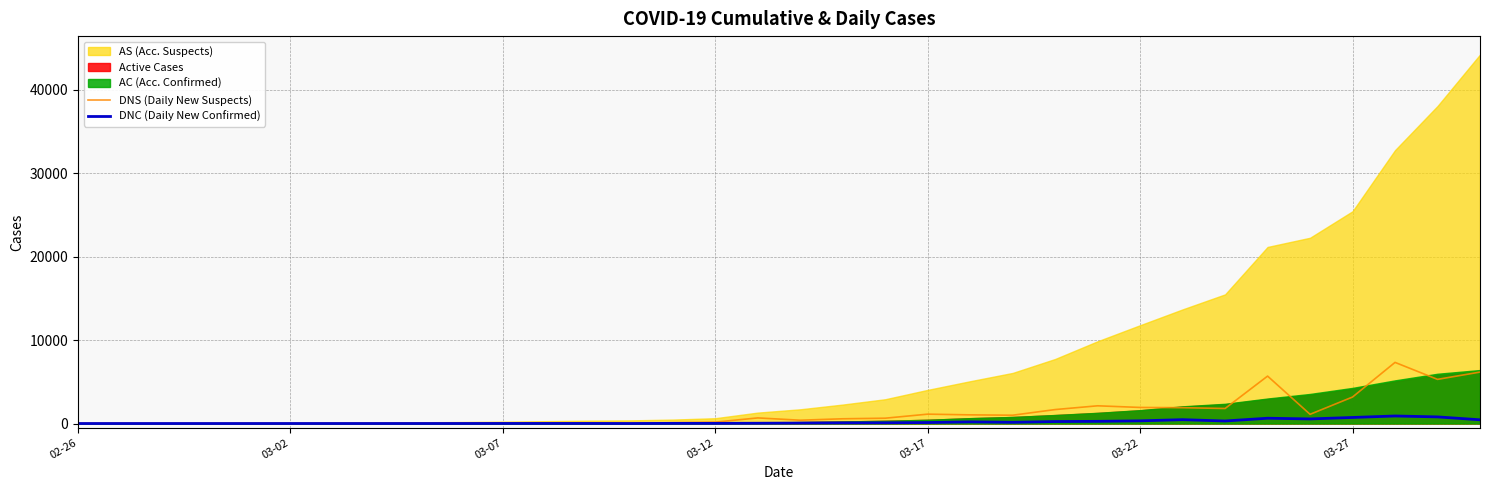

What is the maximum value for DNS (Daily New Suspects)?

7323